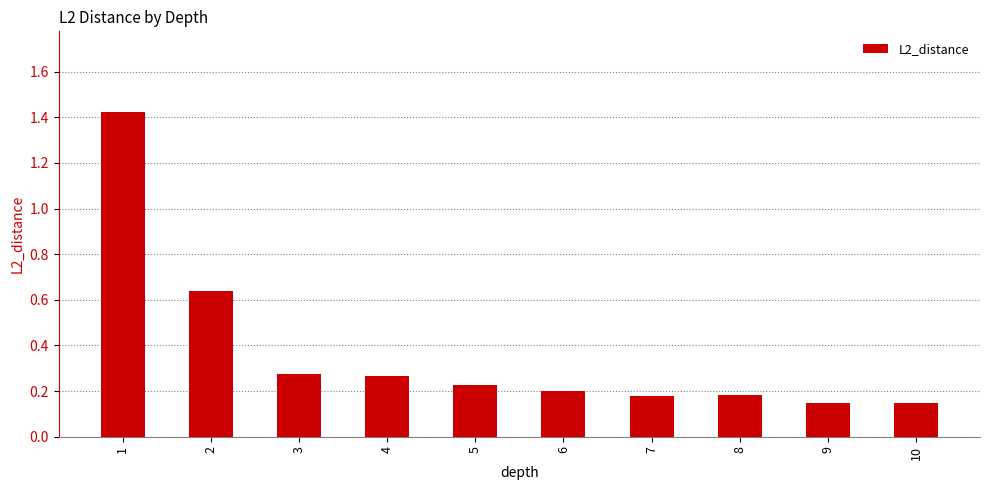

Are the bars grouped side by side (vs. stacked)?

No